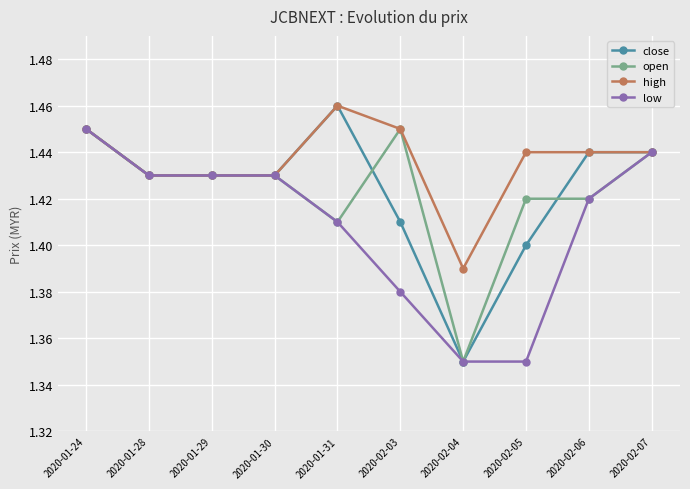

The value of close at 2020-02-05 is 1.4. True or false?

True